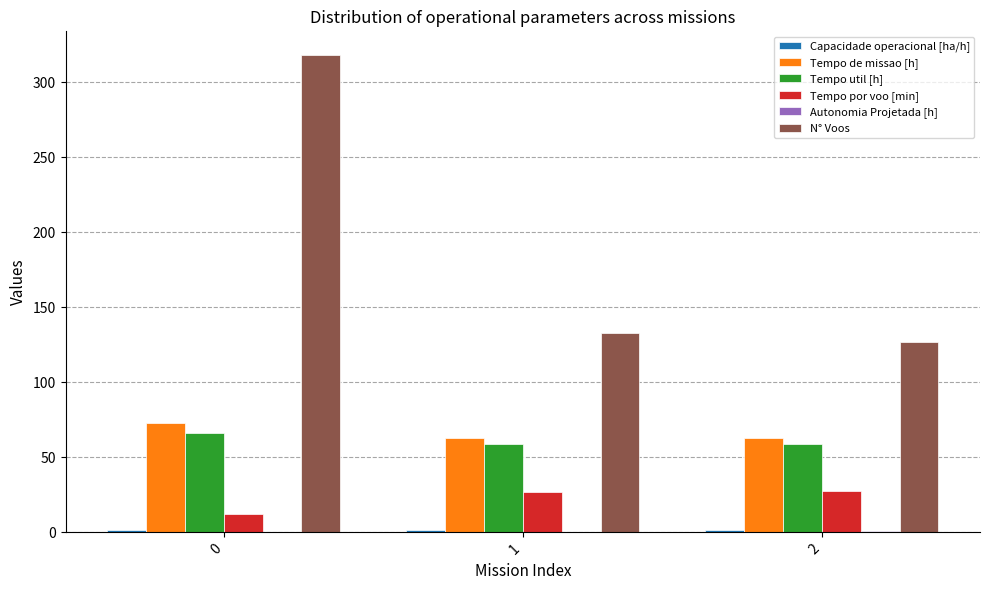

How many distinct data groups are displayed?

6